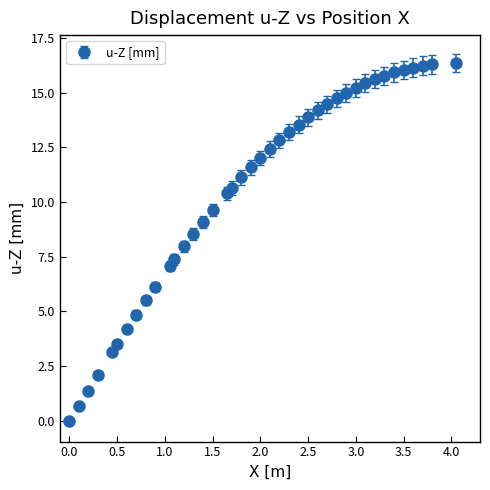

What is the value of the 39th point from the left?

16.3